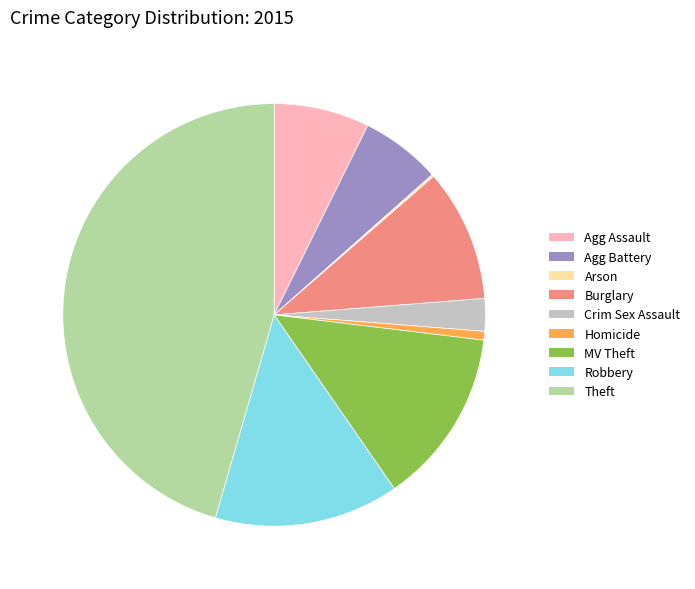

Is there any slice that represents more than half of the pie?

No